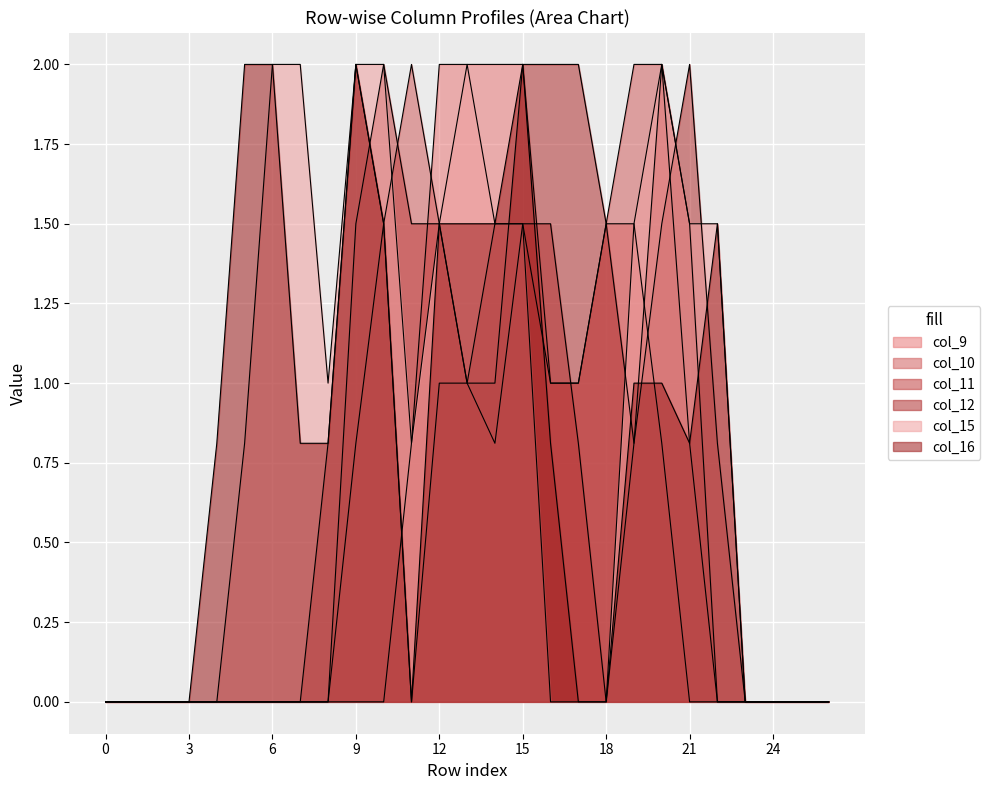

Reading left to right, list all the values displayed in this chart.

col_9: 0=0.0	1=0.0	2=0.0	3=0.0	4=0.0	5=0.0	6=0.0	7=0.0	8=0.0	9=0.0	10=0.0	11=0.8	12=2.0	13=2.0	14=2.0	15=2.0	16=1.0	17=1.0	18=1.5	19=1.5	20=0.8	21=0.0	22=0.0	23=0.0	24=0.0	25=0.0	26=0.0
col_10: 0=0.0	1=0.0	2=0.0	3=0.0	4=0.0	5=0.0	6=0.0	7=0.0	8=0.0	9=0.8	10=1.5	11=2.0	12=1.5	13=1.0	14=0.8	15=1.5	16=1.0	17=1.0	18=1.5	19=2.0	20=2.0	21=0.8	22=0.0	23=0.0	24=0.0	25=0.0	26=0.0
col_11: 0=0.0	1=0.0	2=0.0	3=0.0	4=0.0	5=0.0	6=0.0	7=0.0	8=0.0	9=1.5	10=2.0	11=1.5	12=1.5	13=1.0	14=1.5	15=1.5	16=1.5	17=0.8	18=0.0	19=0.8	20=2.0	21=1.5	22=0.0	23=0.0	24=0.0	25=0.0	26=0.0
col_12: 0=0.0	1=0.0	2=0.0	3=0.0	4=0.0	5=0.0	6=0.0	7=0.0	8=0.8	9=2.0	10=1.5	11=0.0	12=1.0	13=1.0	14=1.0	15=2.0	16=2.0	17=2.0	18=1.5	19=0.8	20=1.5	21=2.0	22=0.8	23=0.0	24=0.0	25=0.0	26=0.0
col_15: 0=0.0	1=0.0	2=0.0	3=0.0	4=0.0	5=0.8	6=2.0	7=2.0	8=1.0	9=2.0	10=2.0	11=0.8	12=1.5	13=2.0	14=1.5	15=1.5	16=0.0	17=0.0	18=0.0	19=1.5	20=2.0	21=1.5	22=1.5	23=0.0	24=0.0	25=0.0	26=0.0
col_16: 0=0.0	1=0.0	2=0.0	3=0.0	4=0.8	5=2.0	6=2.0	7=0.8	8=0.8	9=2.0	10=1.5	11=0.0	12=1.5	13=1.5	14=1.5	15=2.0	16=0.8	17=0.0	18=0.0	19=1.0	20=1.0	21=0.8	22=1.5	23=0.0	24=0.0	25=0.0	26=0.0